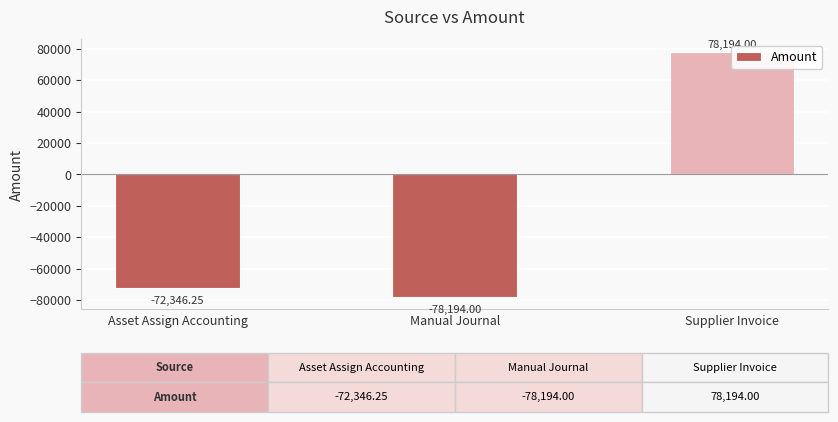

What is the difference between the maximum and minimum values?

156388.0